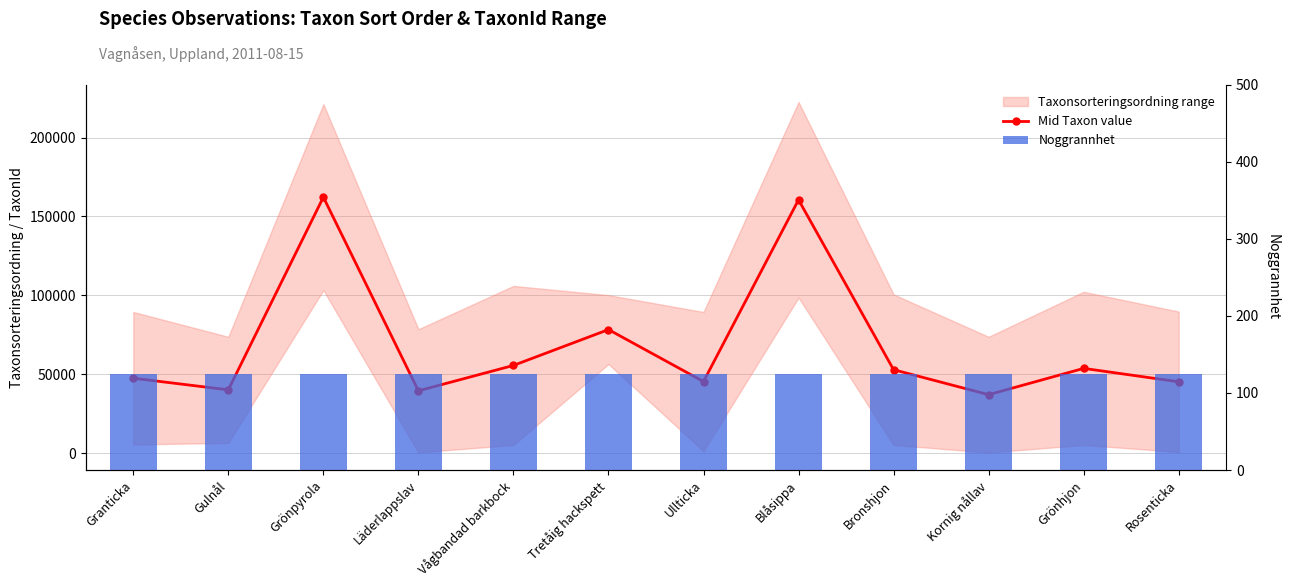

True or false: Noggrannhet has a value of 169.9 at Vågbandad barkbock.

False